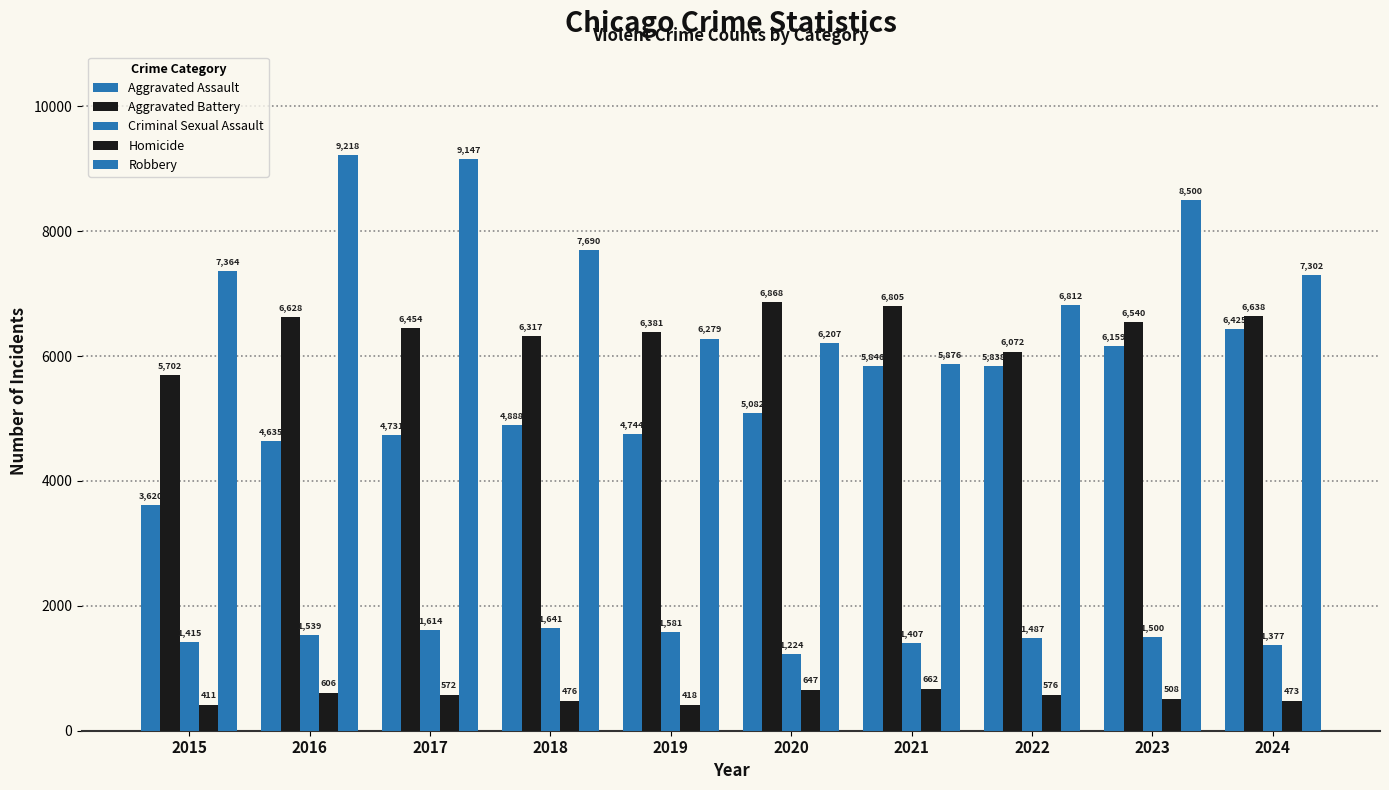

What is the average value of the Aggravated Battery series?

6440